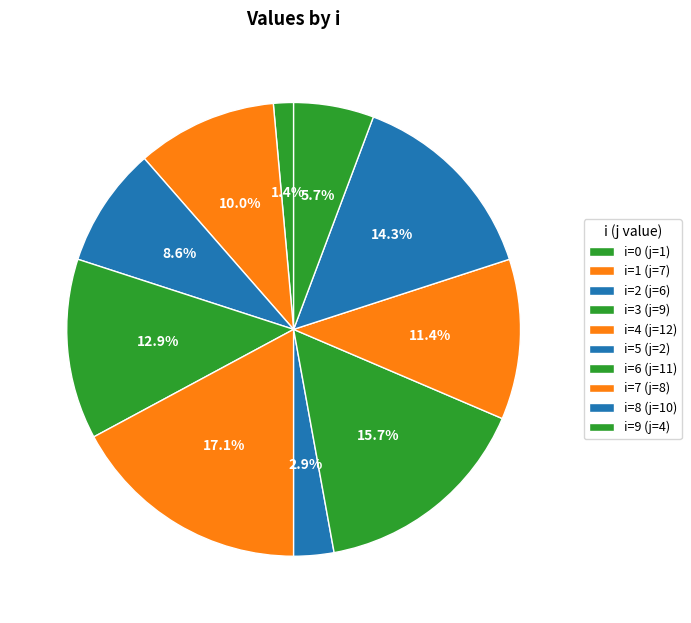

How many slices are in this pie chart?

10